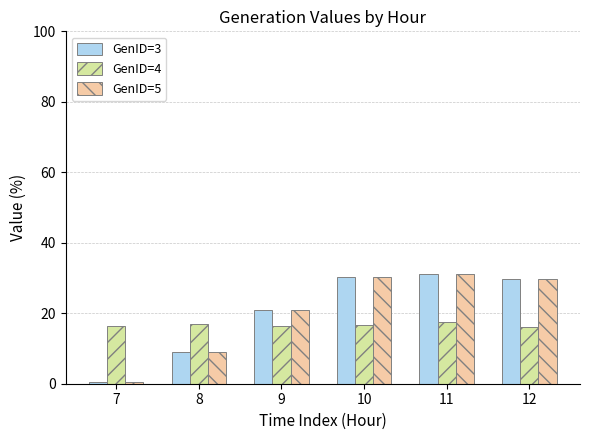

What is the difference between the highest and lowest values at 10?

13.6